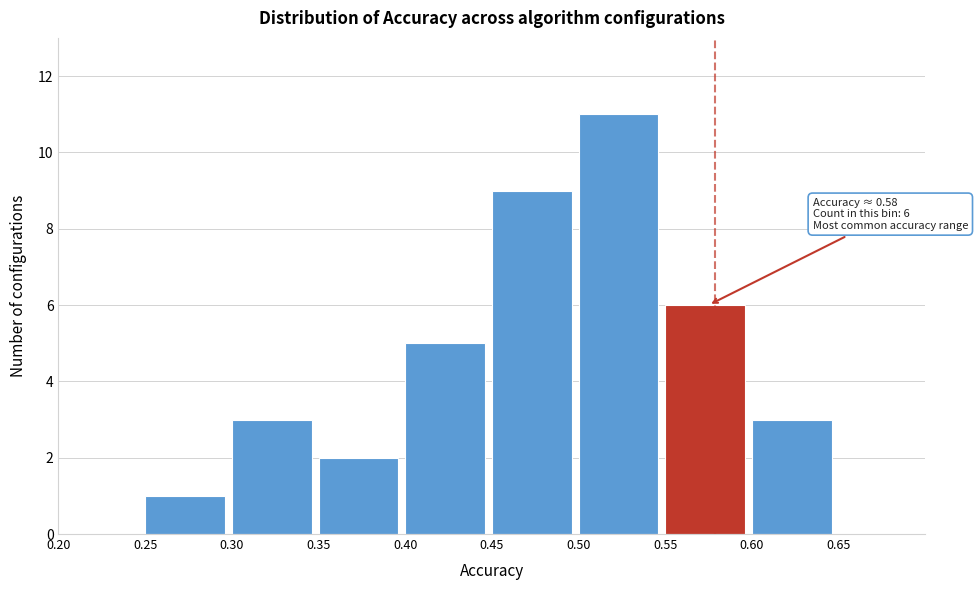

Which range on the x-axis has the tallest bar?

0.50 to 0.55